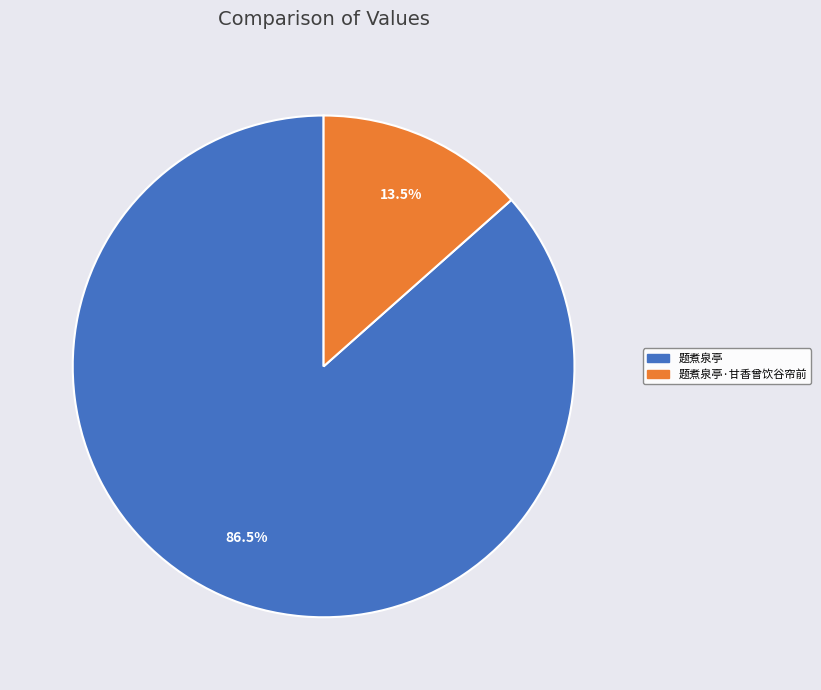

Is there a majority slice in this chart?

Yes